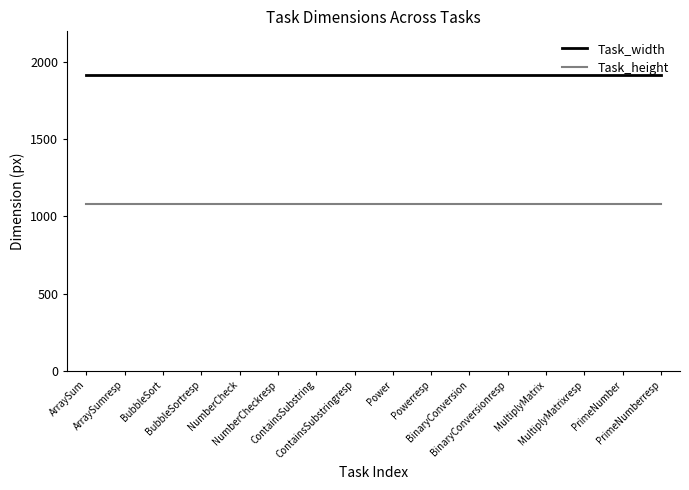

Rank the series by their average value, from highest to lowest.

Task_width, Task_height